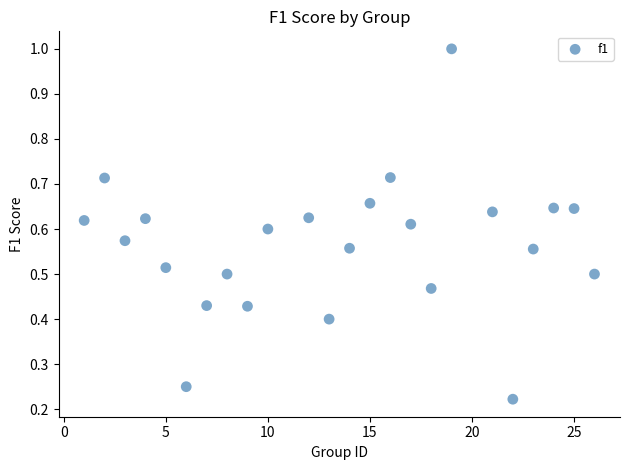

What is the range of Y values (max minus min)?

0.8